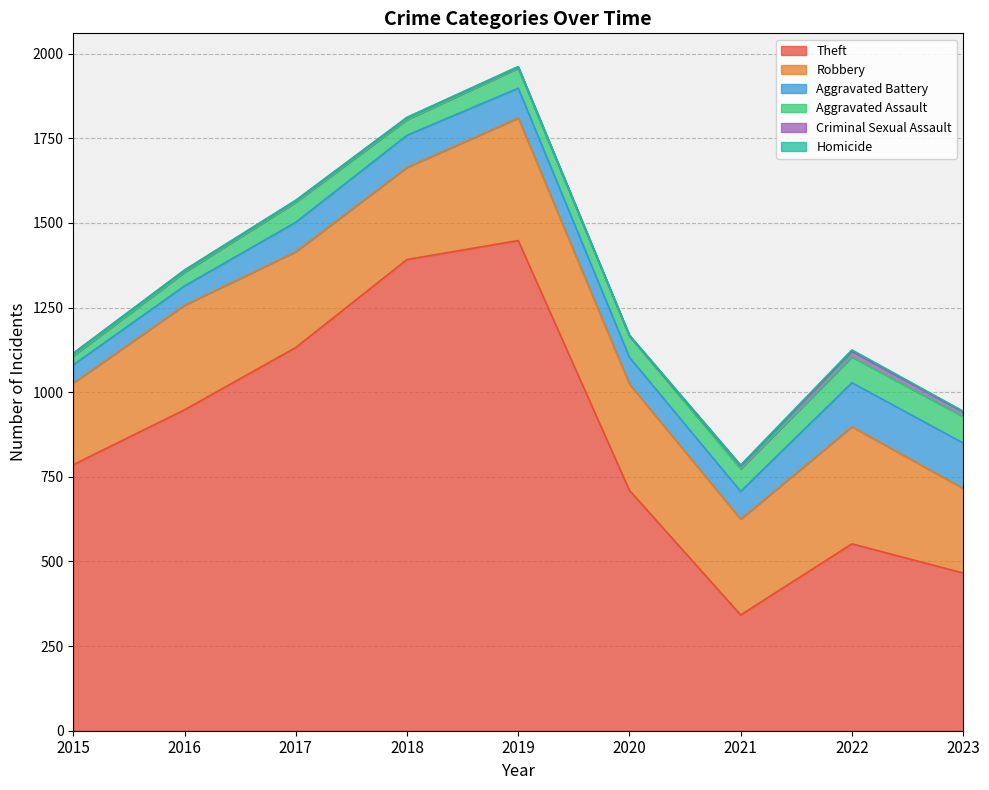

True or false: Aggravated Battery and Robbery intersect in this chart.

False